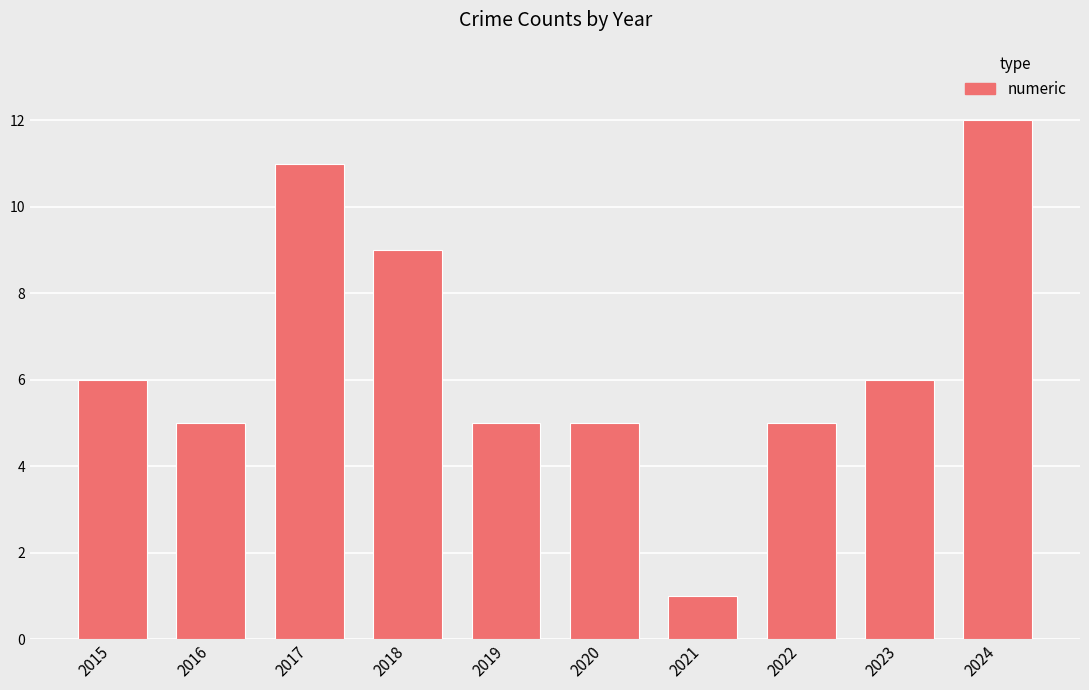

Is it true that the value at 2024 is 12?

True